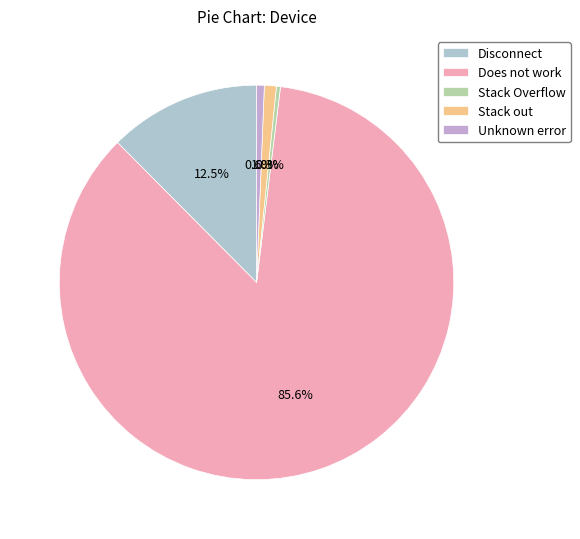

How many slices are in this pie chart?

5